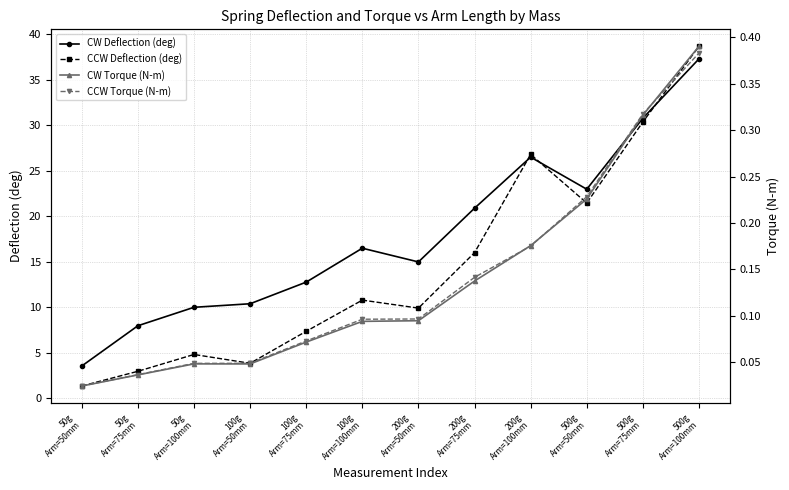

At which label is CCW Torque (N-m) closest to 0?

50g
Arm=50mm